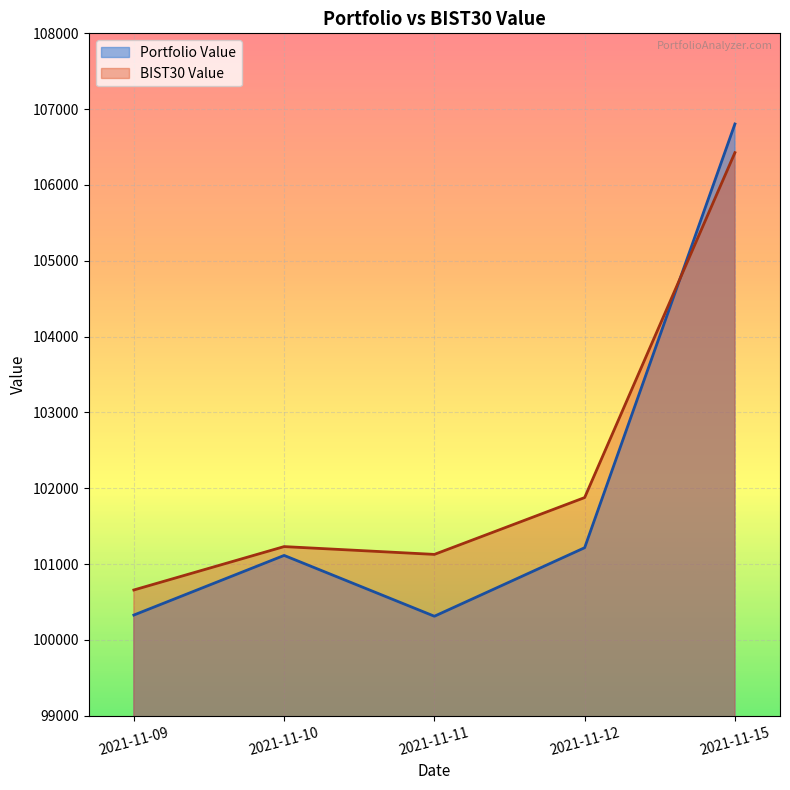

Which series ends up on top after the final intersection of BIST30 Value and Portfolio Value?

Portfolio Value